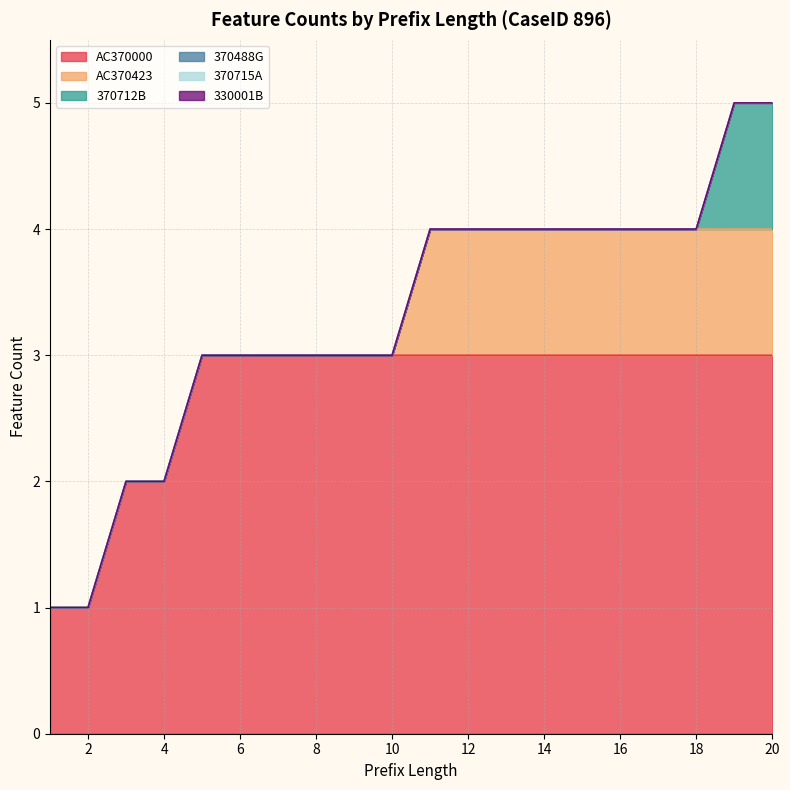

Between 12 and 15, which is larger?

12